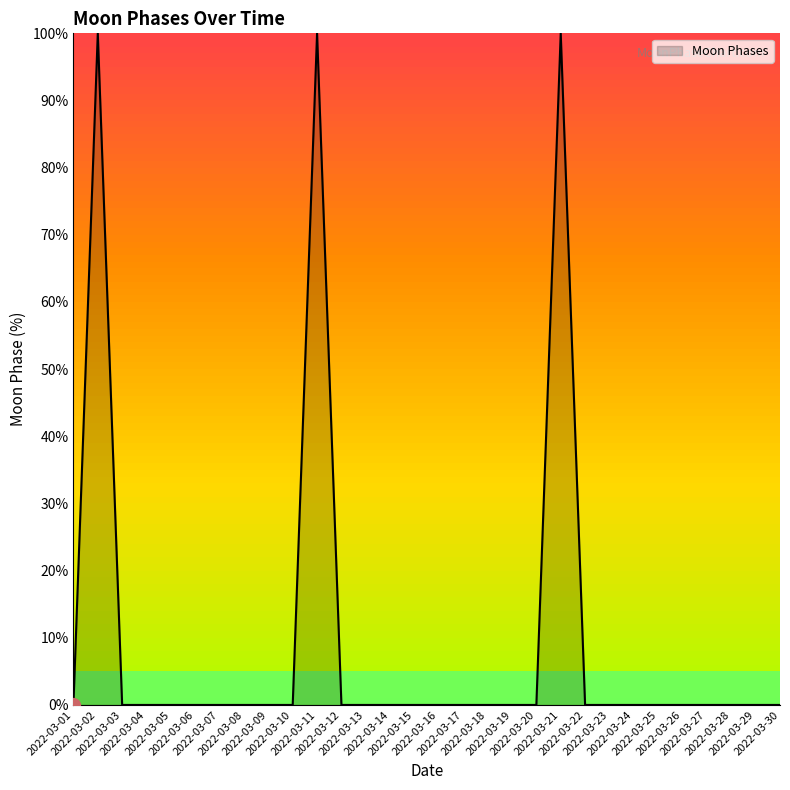

What is the greatest value displayed?

100